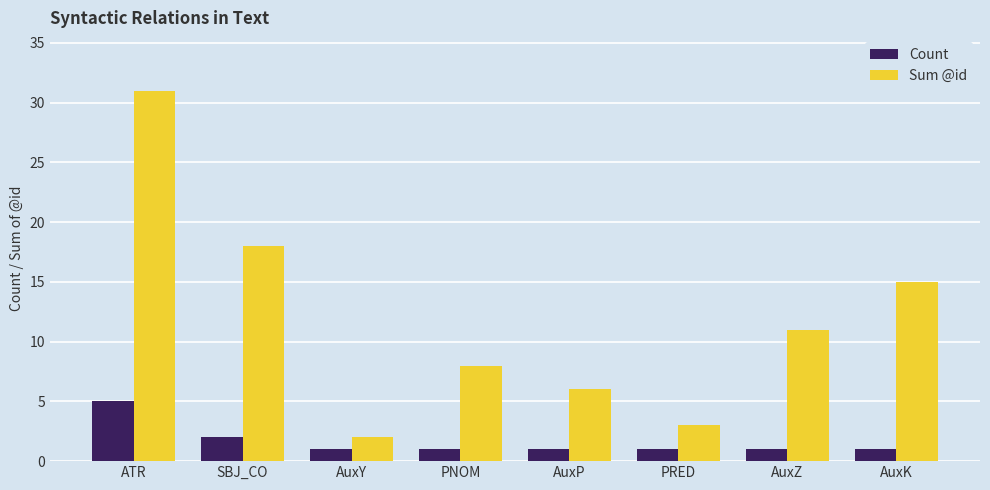

What are all the series names shown in the legend?

Count, Sum @id